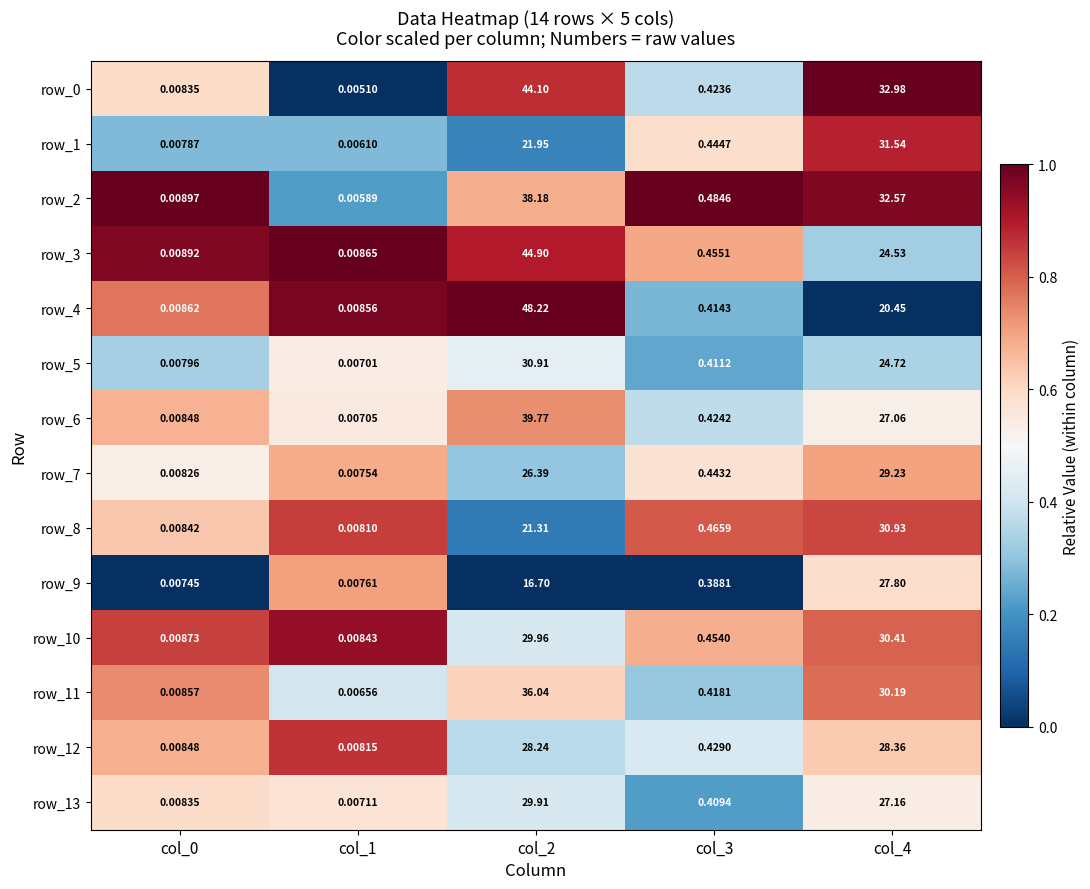

What is the total value across all series at col_4?

397.9